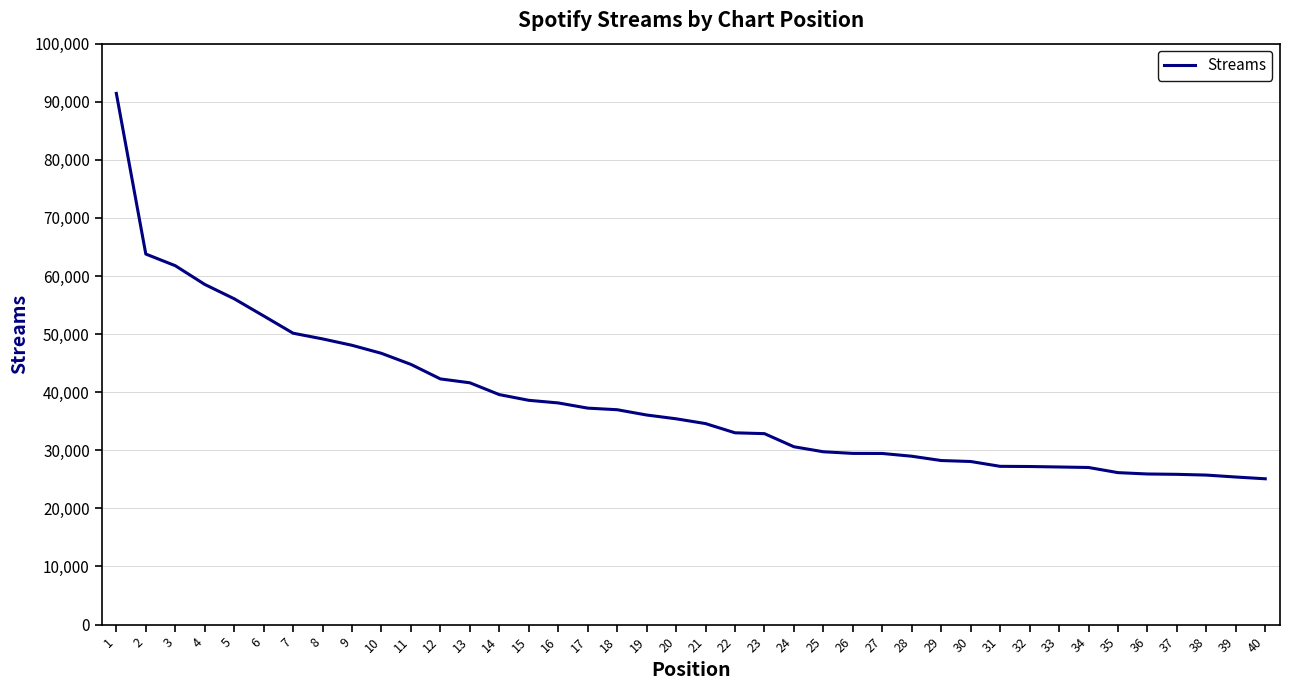

What is the difference between the values at 35 and 19?

9922